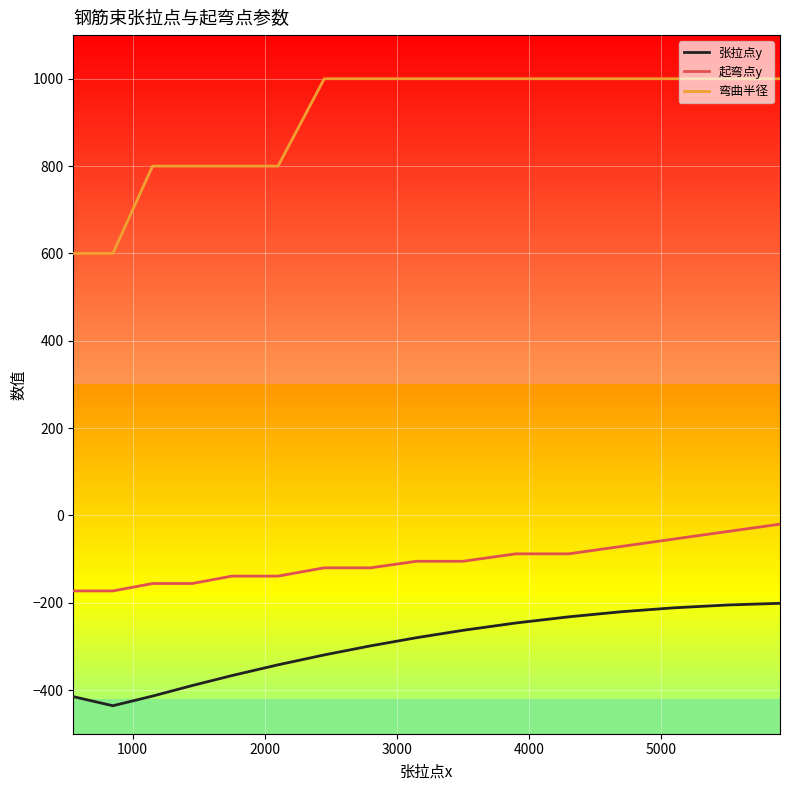

What are all the series names shown in the legend?

张拉点y, 起弯点y, 弯曲半径